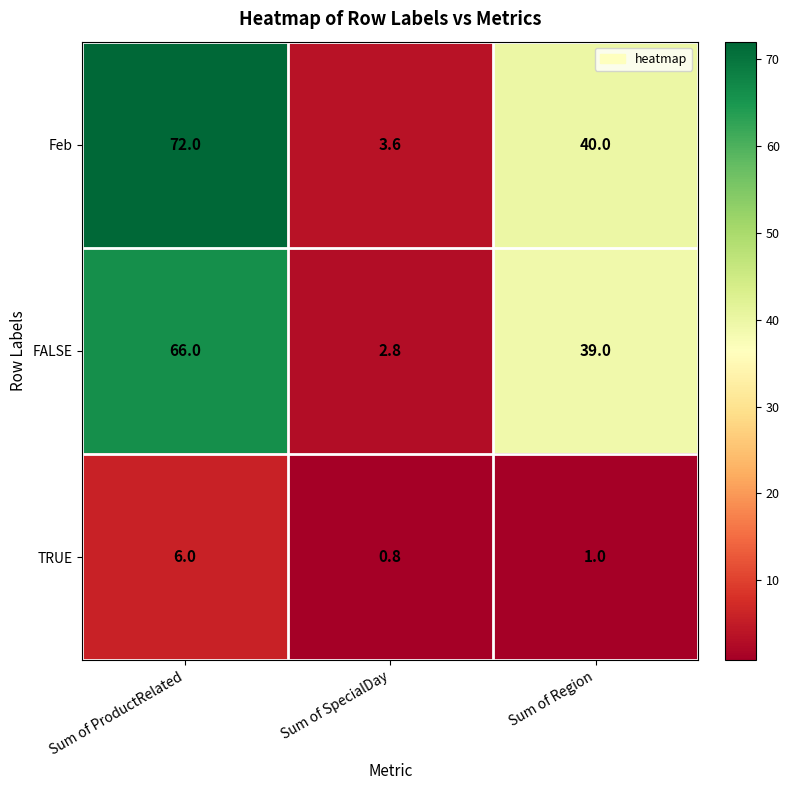

Which category has the highest value in the TRUE series?

Sum of ProductRelated